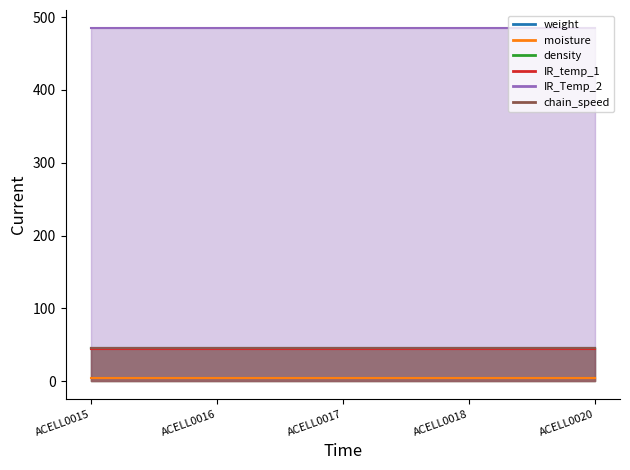

True or false: weight and chain_speed cross at least once.

False